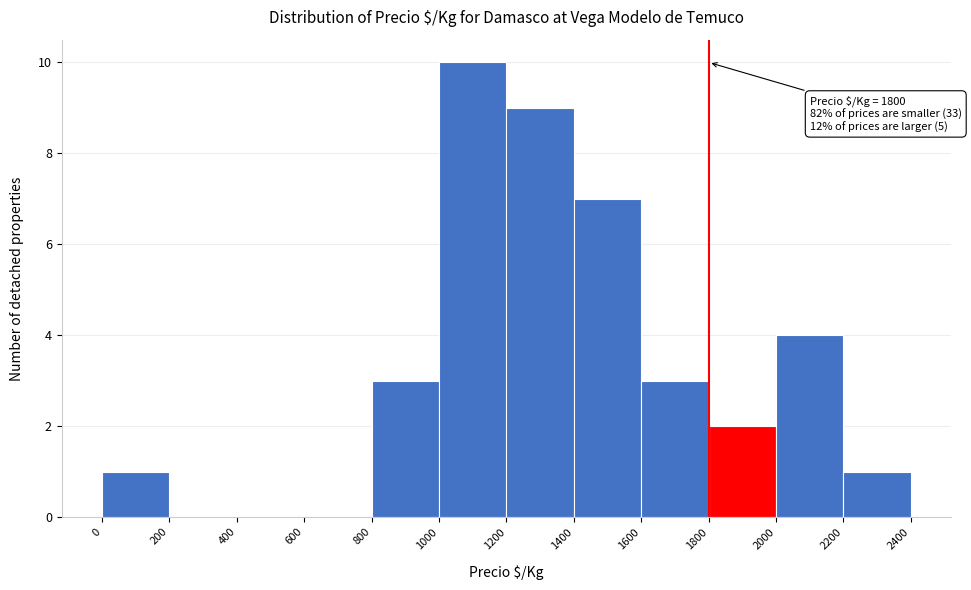

Which range on the x-axis has the tallest bar?

1000 to 1200